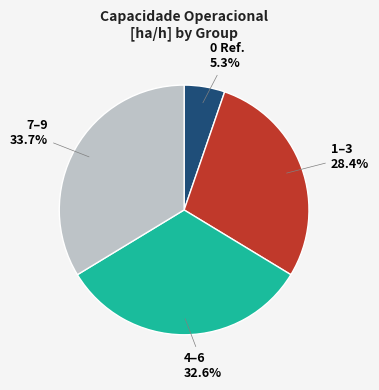

Is there a majority slice in this chart?

No